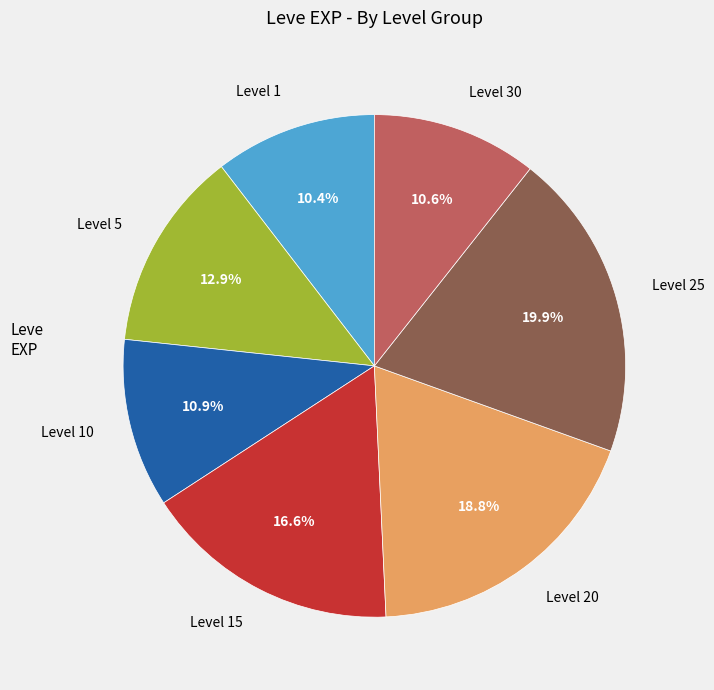

Does any single category account for the majority?

No